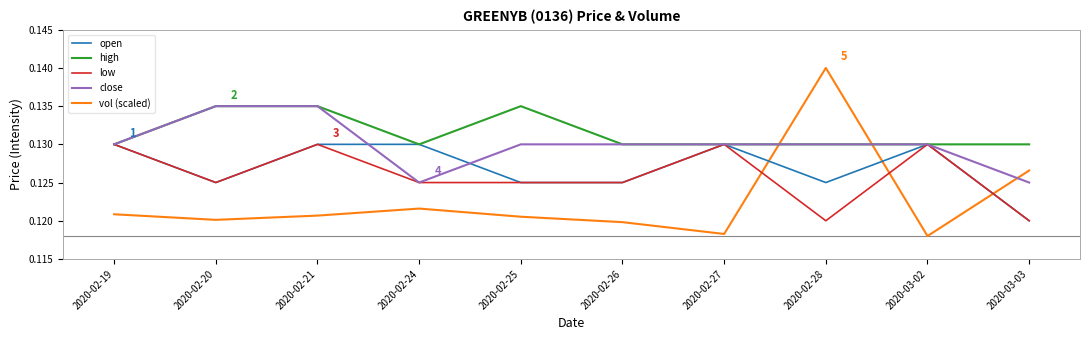

Is it true that high equals 0.0 at 2020-02-19?

False